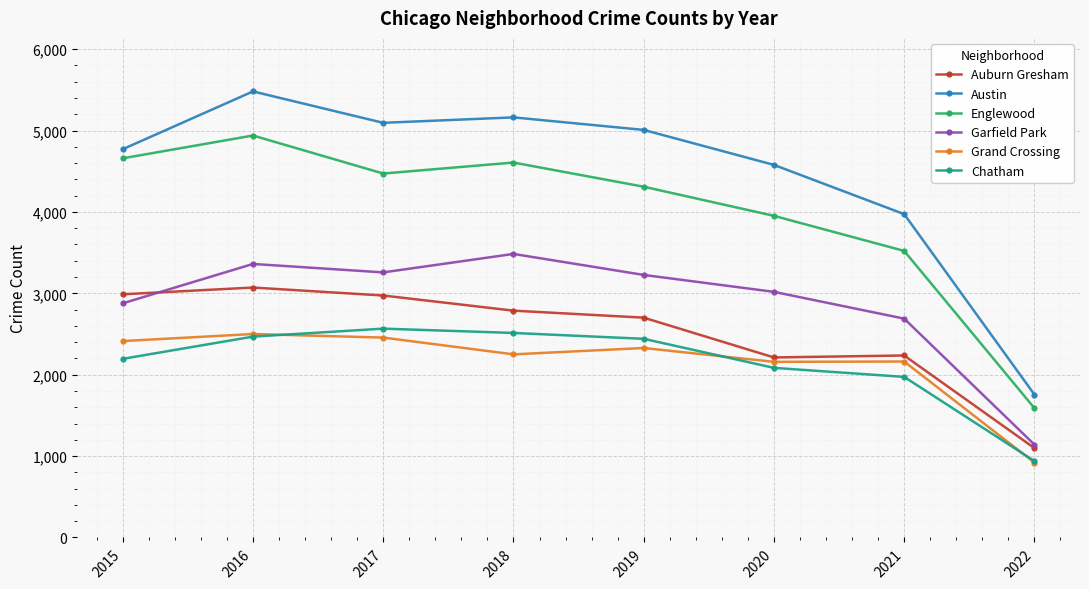

What is the average value of the Grand Crossing series?

2148